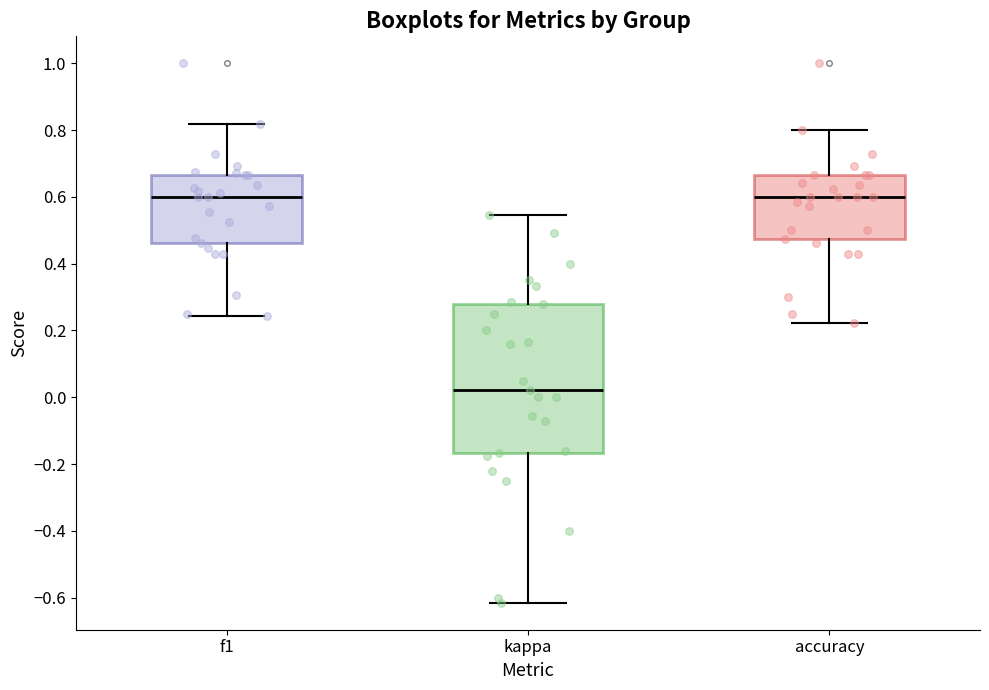

Where does the upper whisker of the box for kappa end on the y-axis? The values are not printed on the chart, so give them approximately, as read against the axis.

0.54